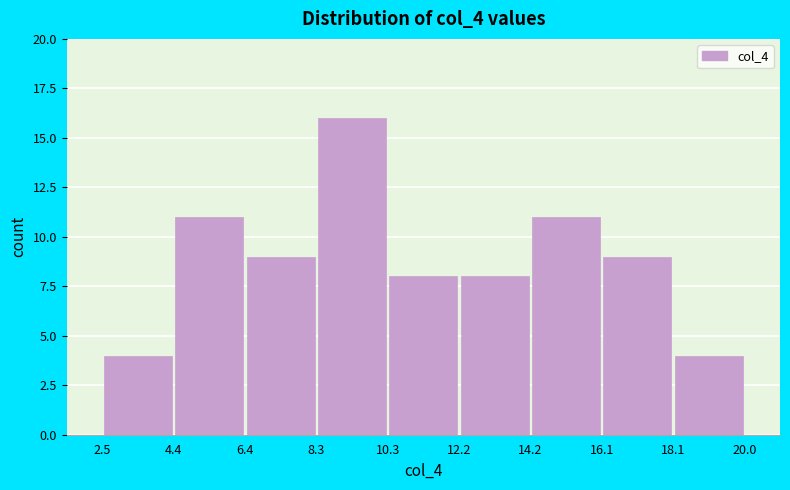

Reading left to right, transcribe this chart: for each bar, give the range it covers on the x-axis and its height. The values are not printed on the chart, so give them approximately, as read against the axis.

2.5 to 4.4: 4
4.4 to 6.4: 11
6.4 to 8.3: 9
8.3 to 10.3: 16
10.3 to 12.2: 8
12.2 to 14.2: 8
14.2 to 16.1: 11
16.1 to 18.1: 9
18.1 to 20.0: 4